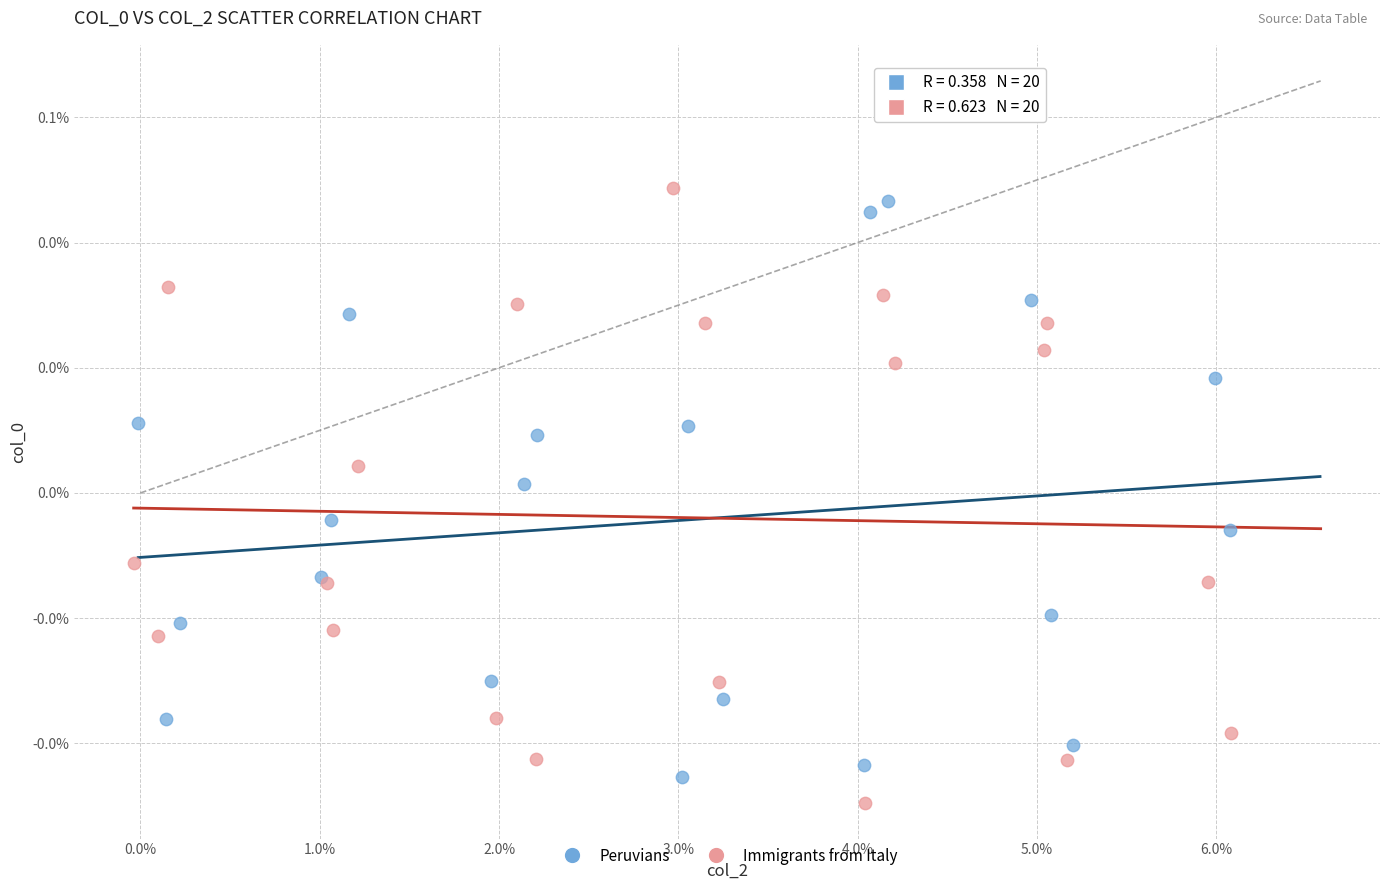

Which series reaches the maximum Y coordinate?

Immigrants from Italy